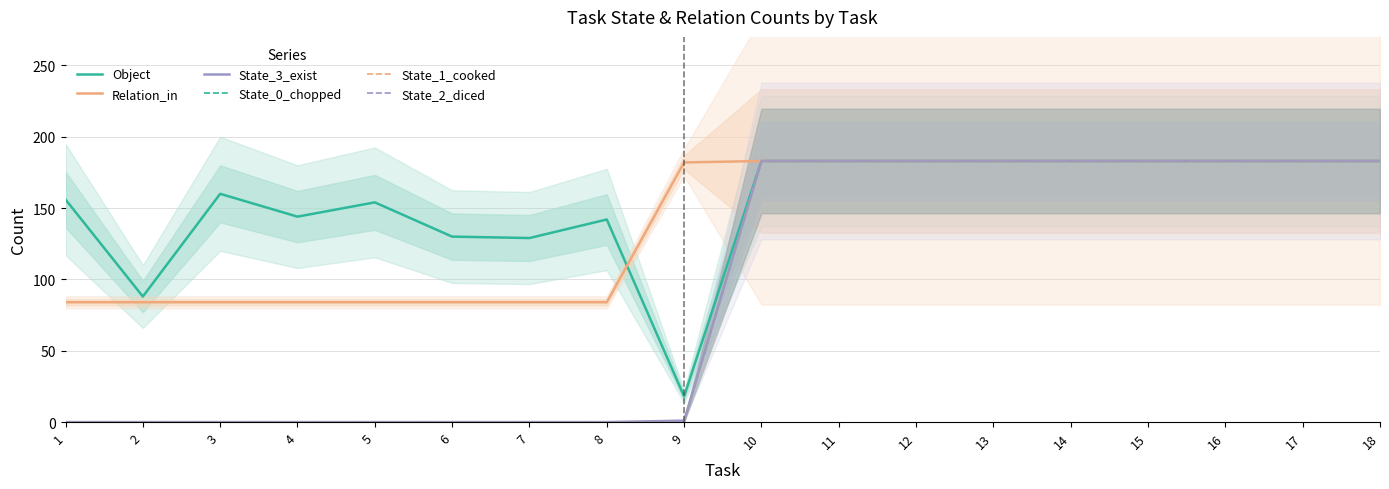

What is the sum of all State_0_chopped values?

1647